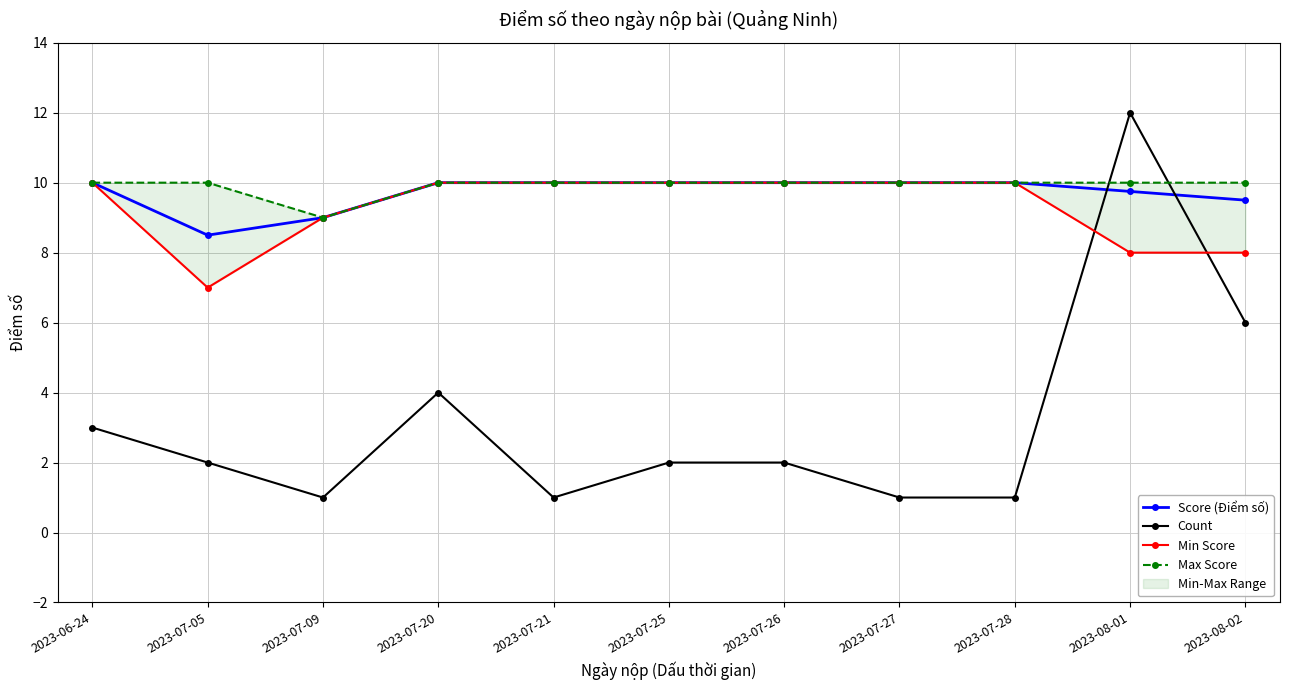

What is the maximum value shown in the chart?

12.0